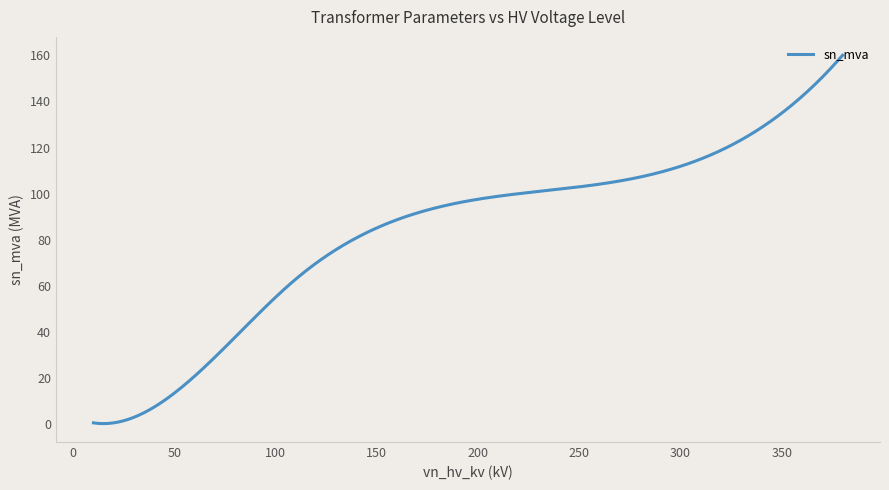

What is the difference between the maximum and minimum values?

159.7